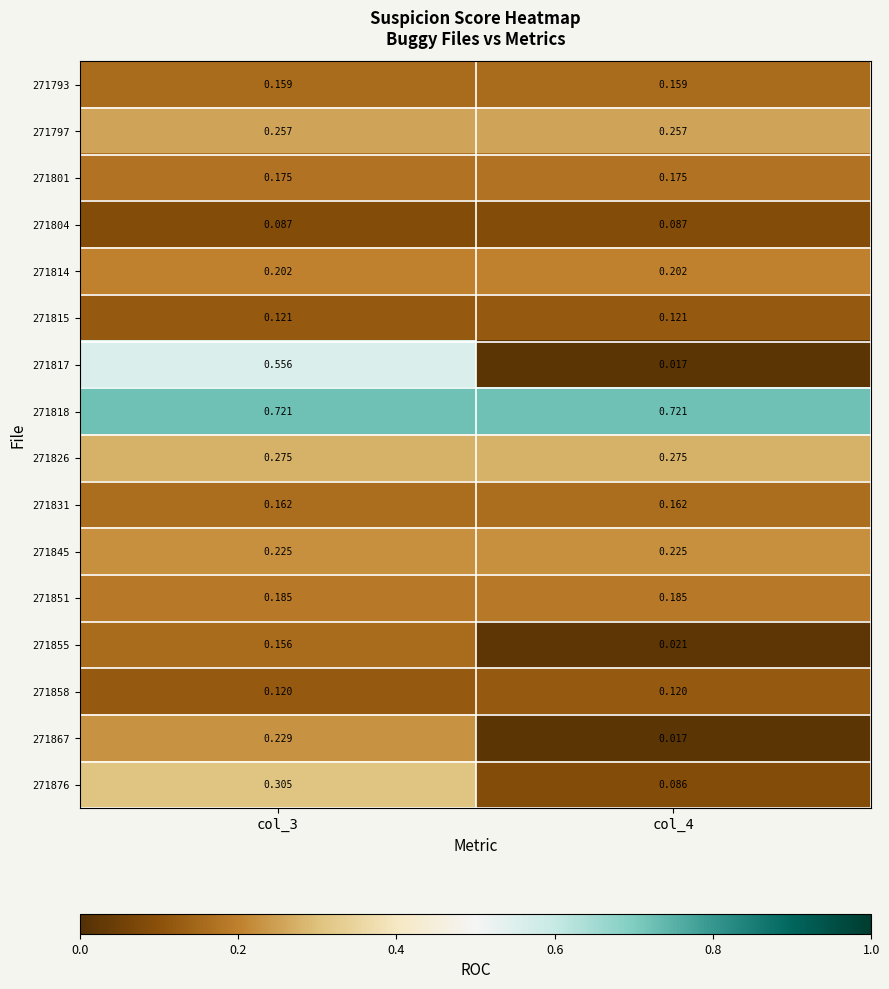

Is the value of 271814 at col_3 greater than the value of 271817 at col_3?

No